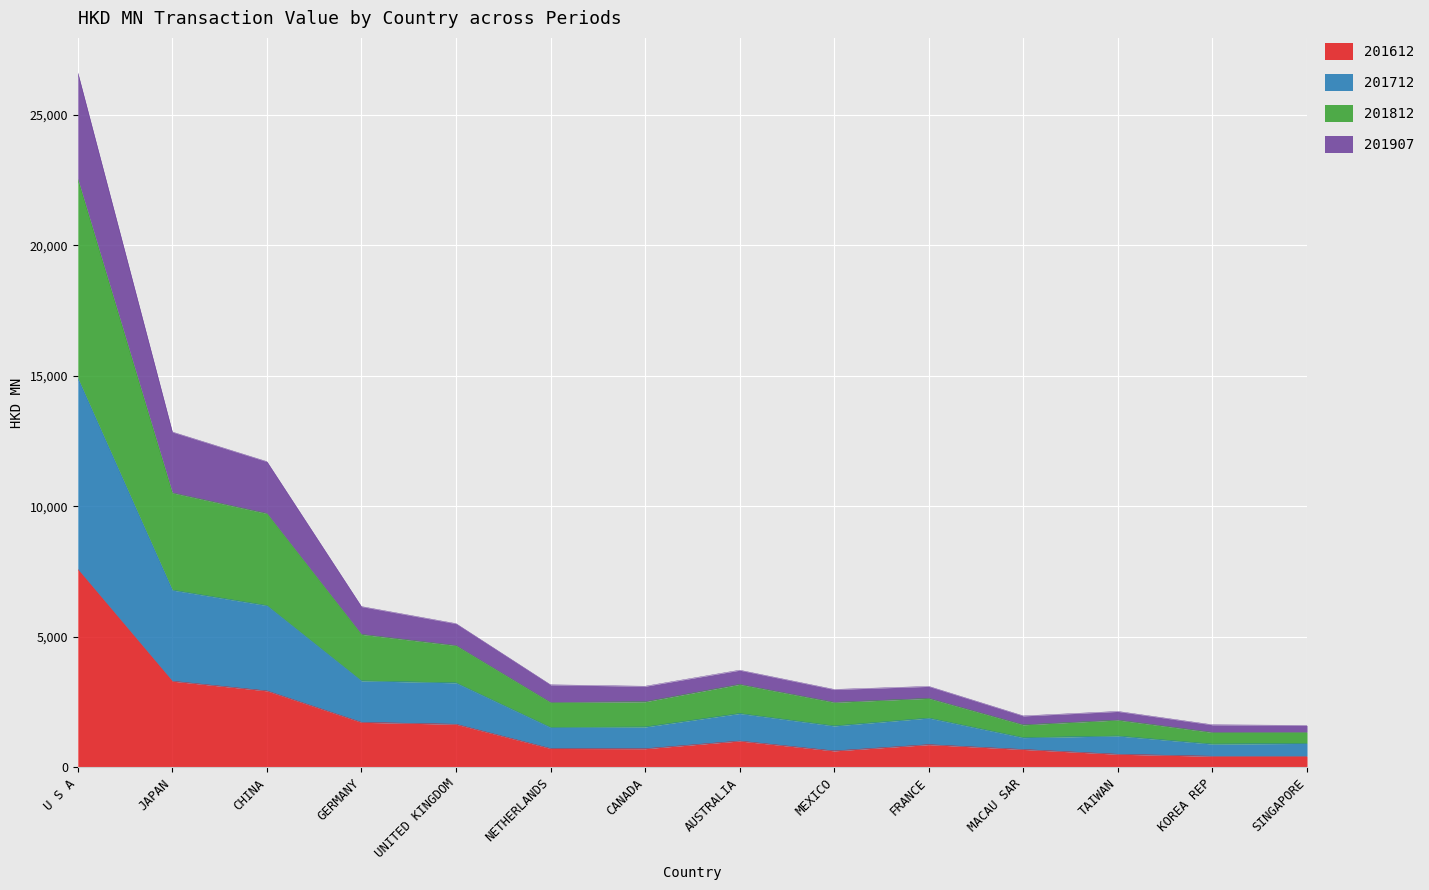

What position from the left is FRANCE?

10